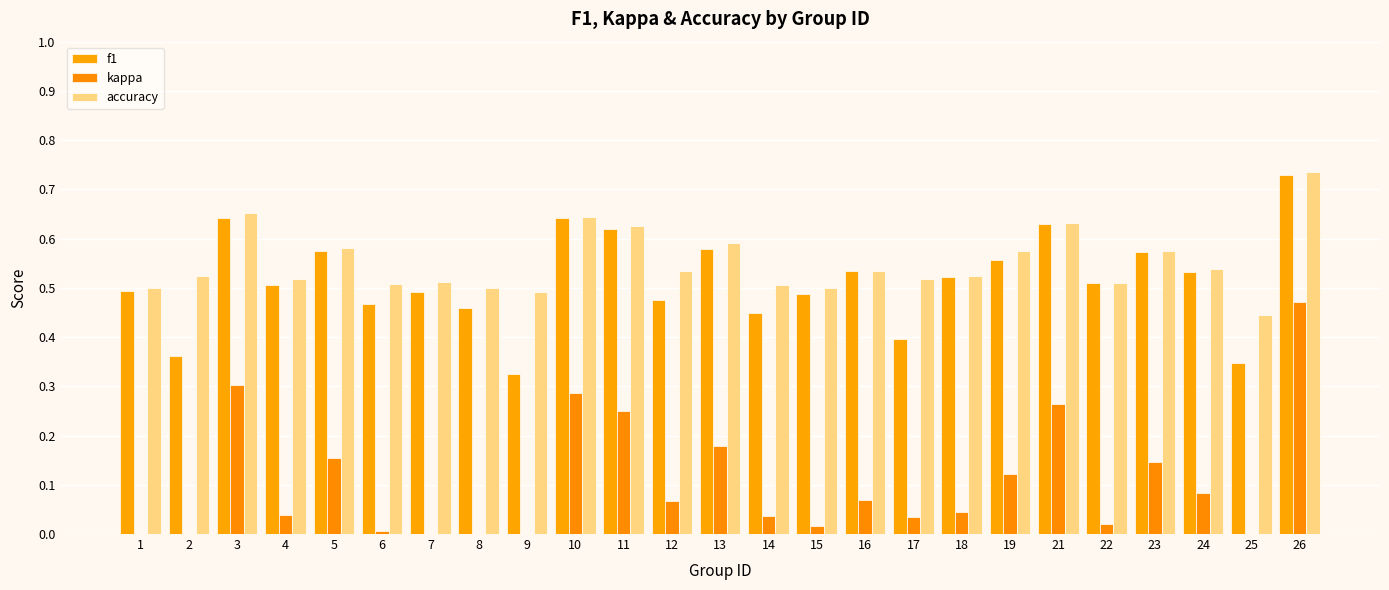

Reading left to right, transcribe all the data shown in this chart.

f1: 1=0.5	2=0.4	3=0.6	4=0.5	5=0.6	6=0.5	7=0.5	8=0.5	9=0.3	10=0.6	11=0.6	12=0.5	13=0.6	14=0.4	15=0.5	16=0.5	17=0.4	18=0.5	19=0.6	21=0.6	22=0.5	23=0.6	24=0.5	25=0.3	26=0.7
kappa: 1=0.0	2=0.0	3=0.3	4=0.0	5=0.2	6=0.0	7=-0.0	8=0.0	9=0.0	10=0.3	11=0.2	12=0.1	13=0.2	14=0.0	15=0.0	16=0.1	17=0.0	18=0.0	19=0.1	21=0.3	22=0.0	23=0.1	24=0.1	25=-0.1	26=0.5
accuracy: 1=0.5	2=0.5	3=0.7	4=0.5	5=0.6	6=0.5	7=0.5	8=0.5	9=0.5	10=0.6	11=0.6	12=0.5	13=0.6	14=0.5	15=0.5	16=0.5	17=0.5	18=0.5	19=0.6	21=0.6	22=0.5	23=0.6	24=0.5	25=0.4	26=0.7